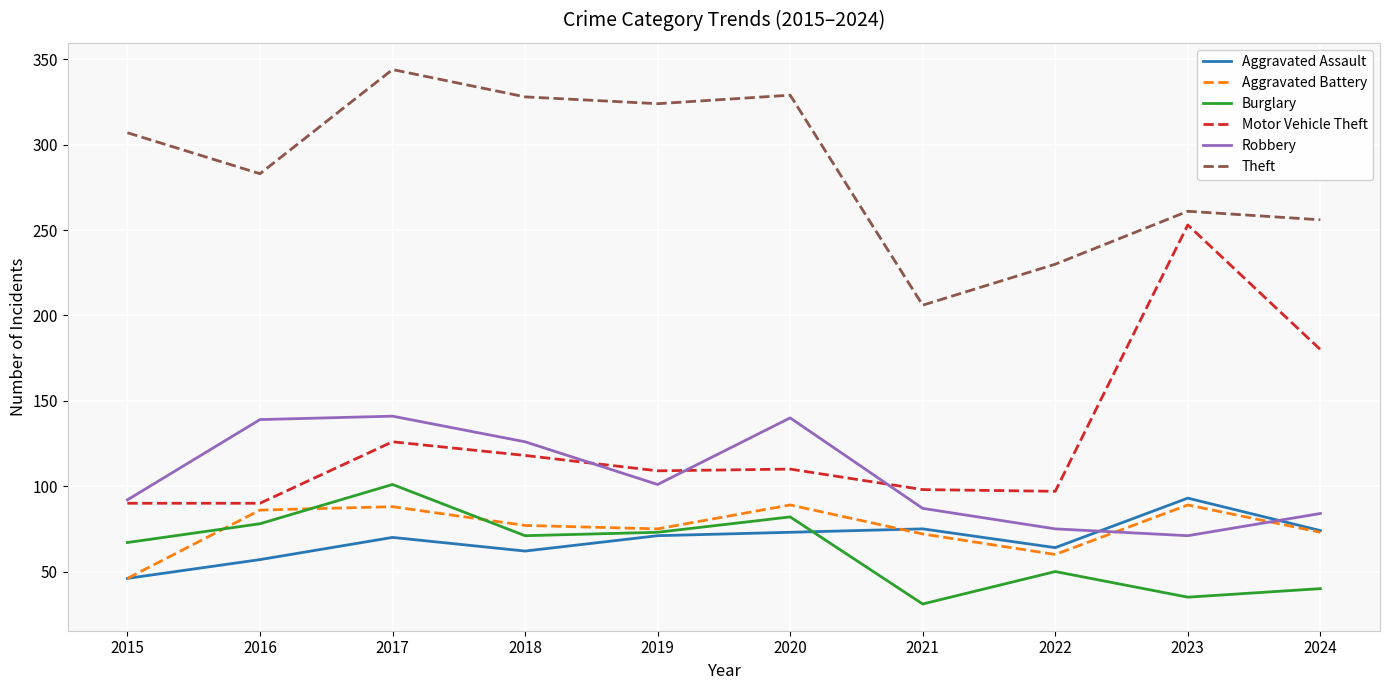

At which category is the sum across all series the highest?

2017